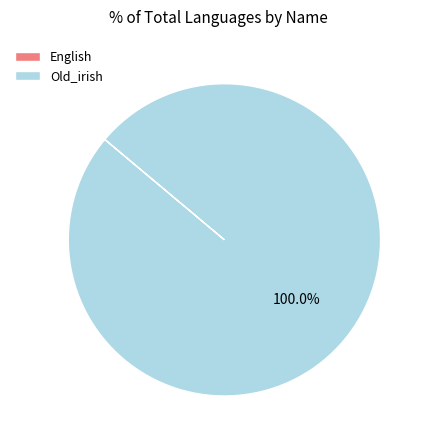

Which slice is the largest?

Old_irish